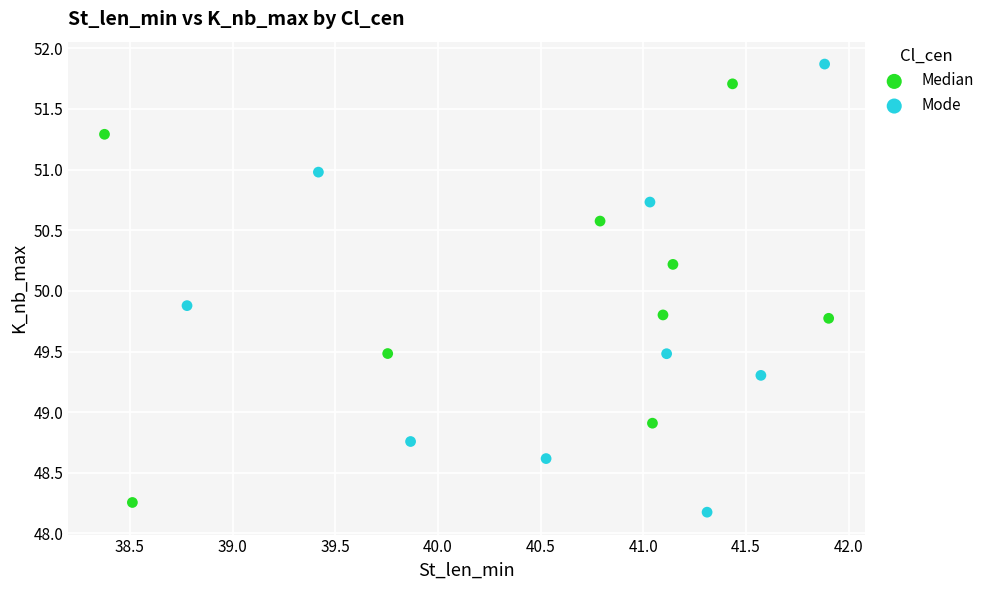

Which series has the widest spread of Y values?

Mode